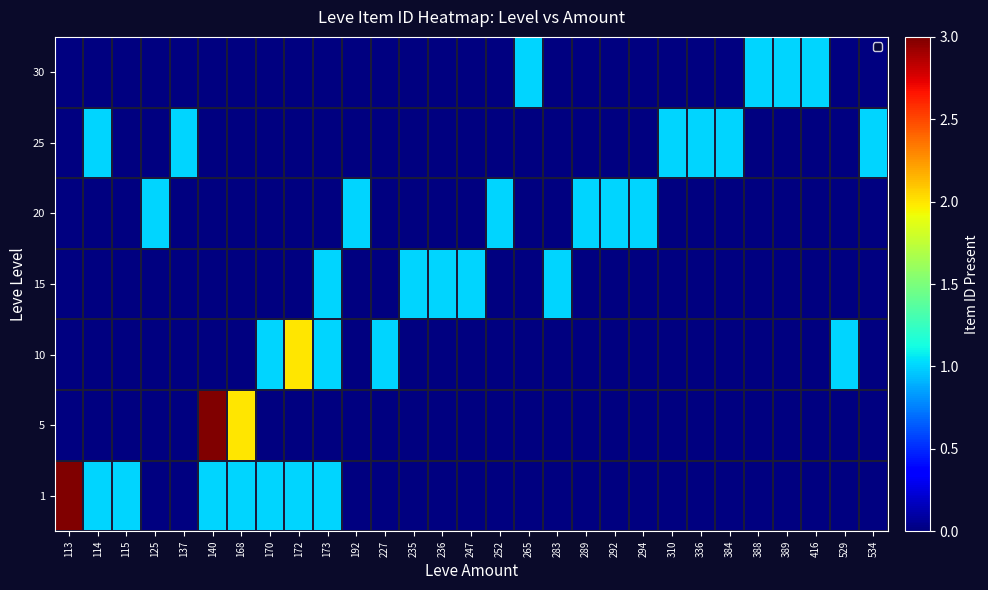

Which label corresponds to the smallest value in the chart?

125